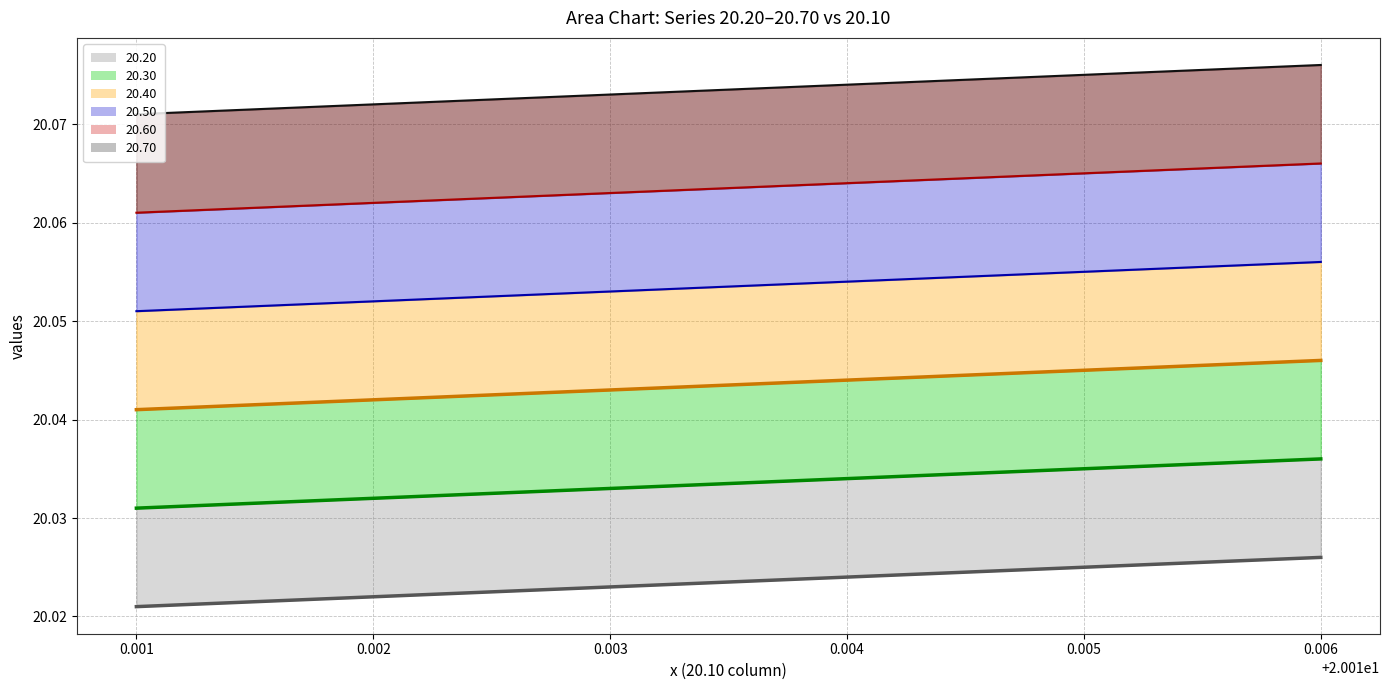

Which category has the highest value in the 20.70 series?

0.006